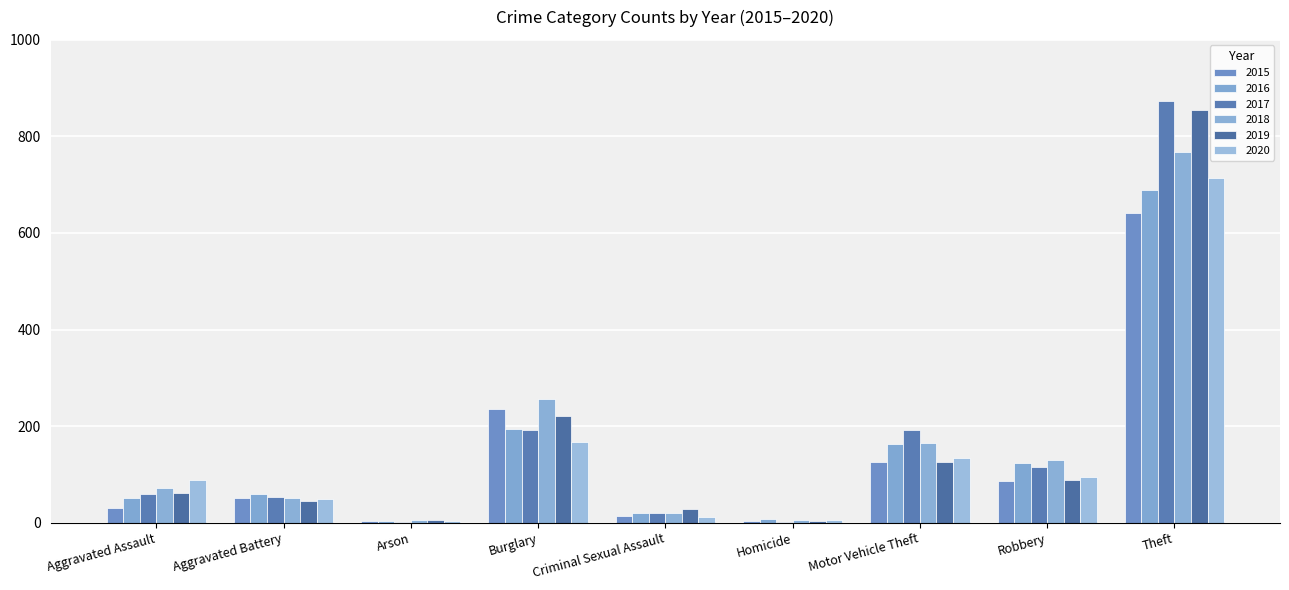

At which category is the sum across all series the highest?

Theft